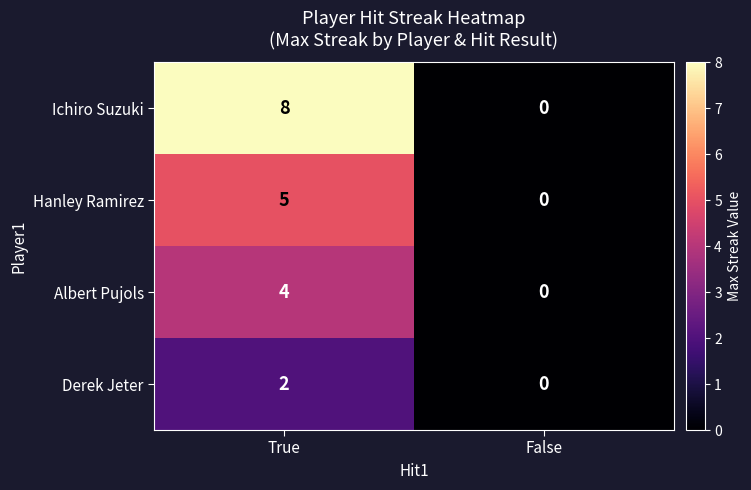

Is it true that Derek Jeter equals 2 at True?

True